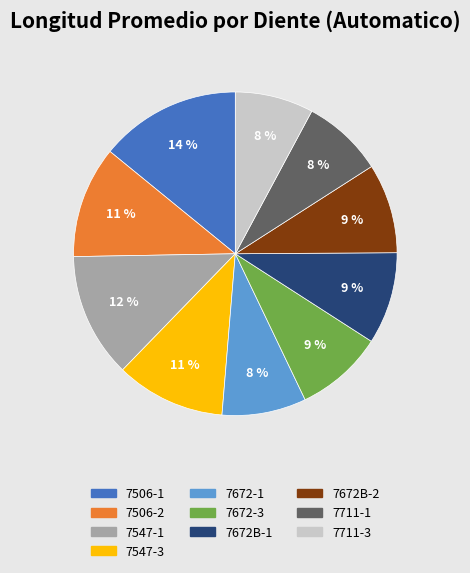

To the nearest percent, what is the difference between the largest and smallest slice percentages?

6%